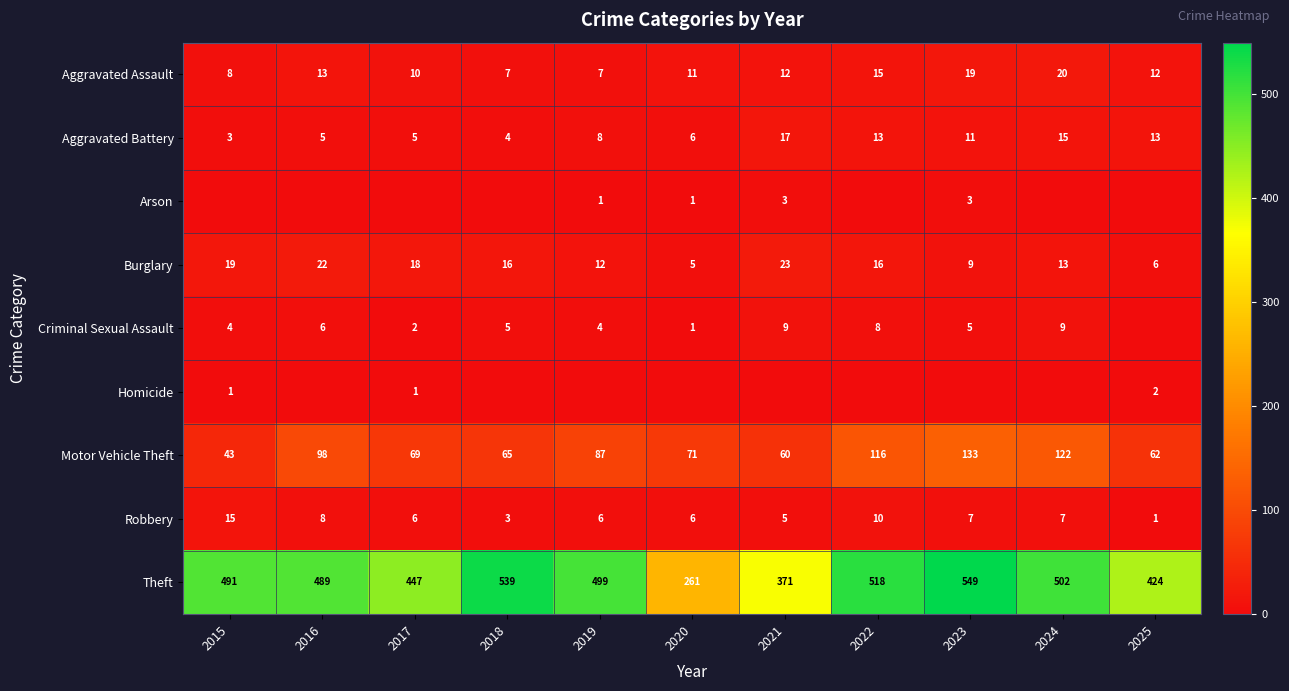

Is it true that Aggravated Assault equals 5 at 2021?

False